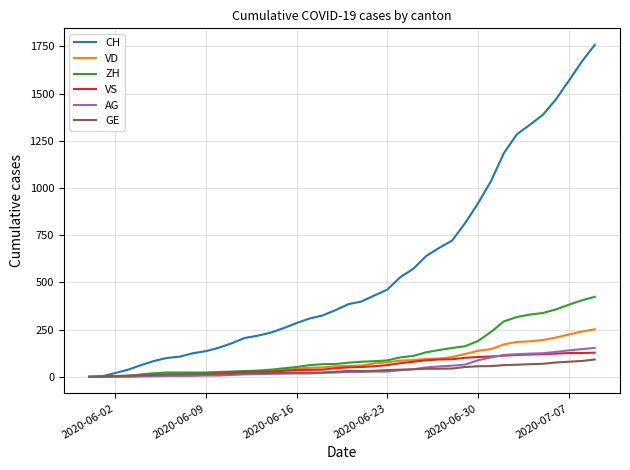

What is the maximum value for CH?

1758